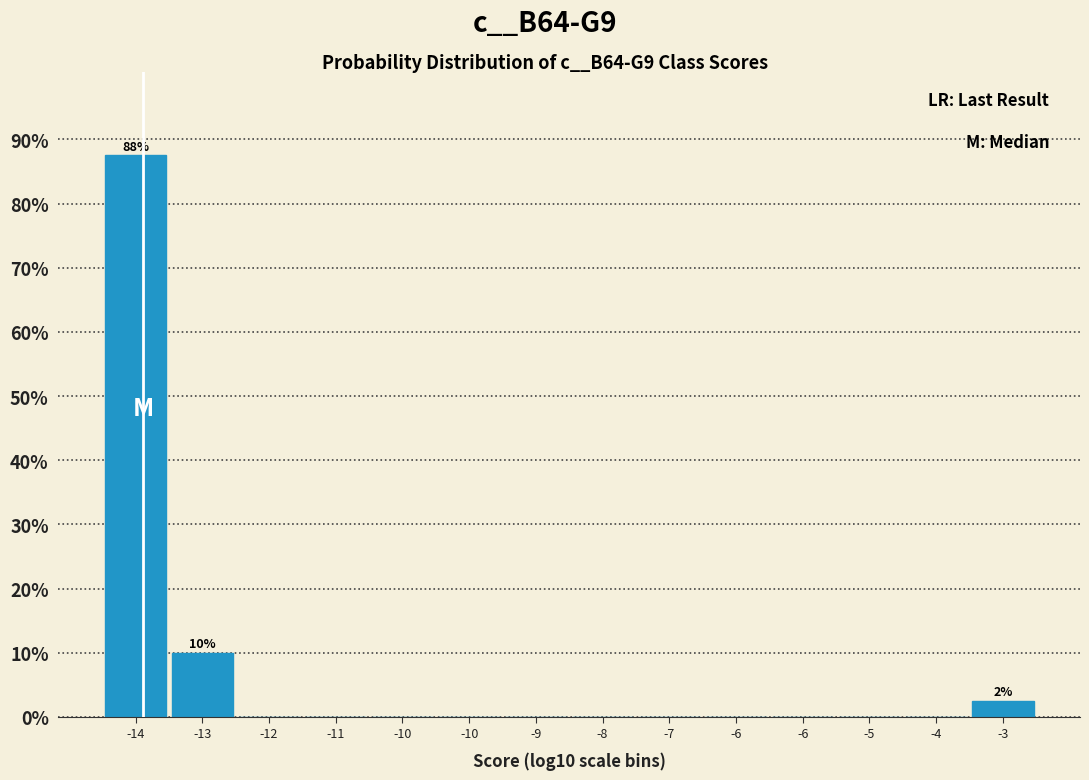

How many categories are shown in the chart?

14